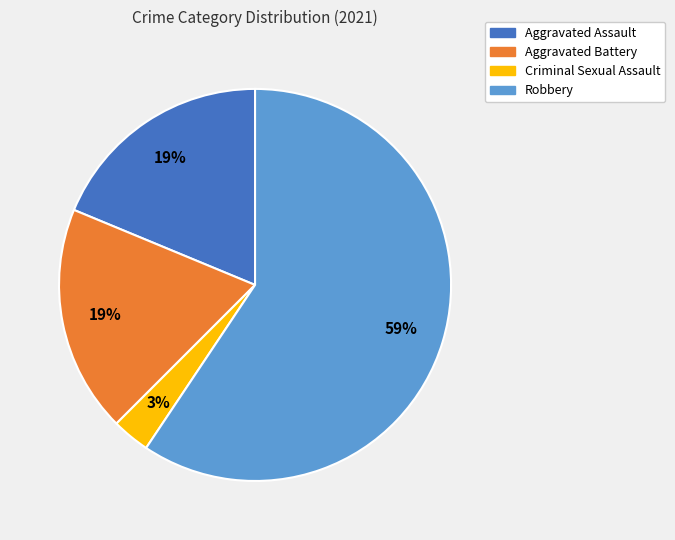

Which category has the biggest portion of the pie?

Robbery